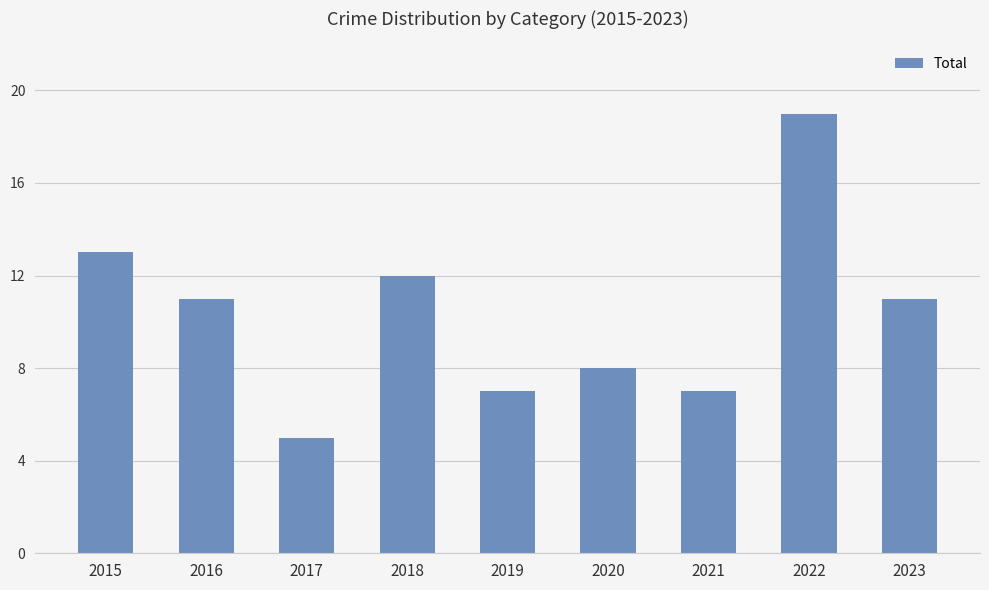

Is it true that the value at 2018 is 12?

True